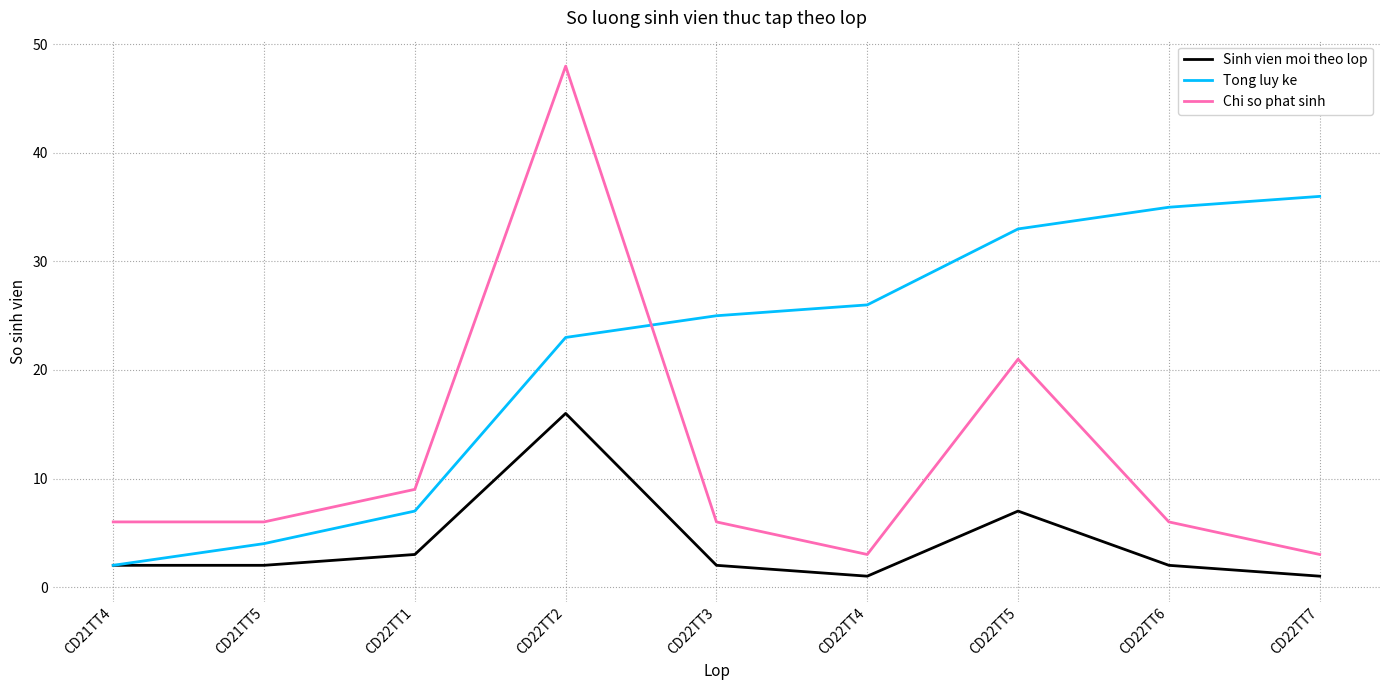

What is the difference between the maximum and minimum values in the Tong luy ke series?

34